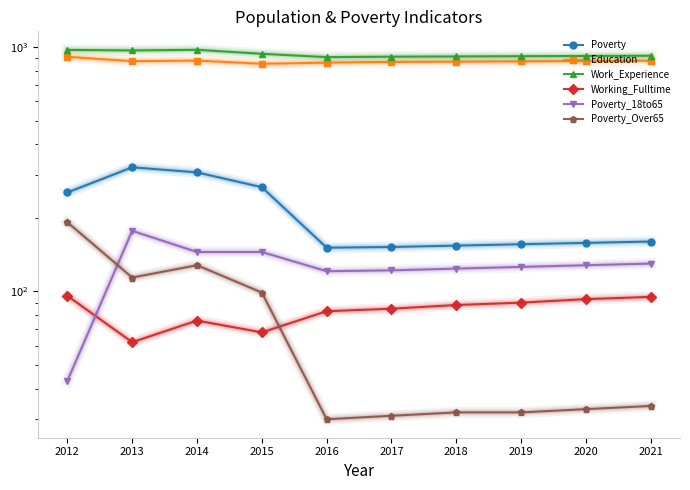

At how many categories does at least one series exceed 415?

10